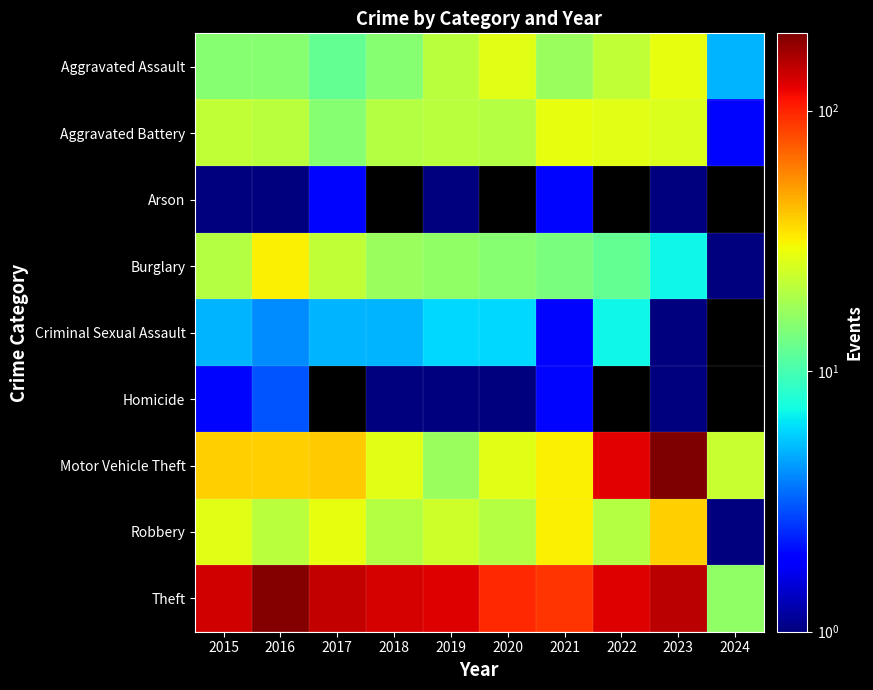

The value of Theft at 2015 is 135.0. True or false?

True